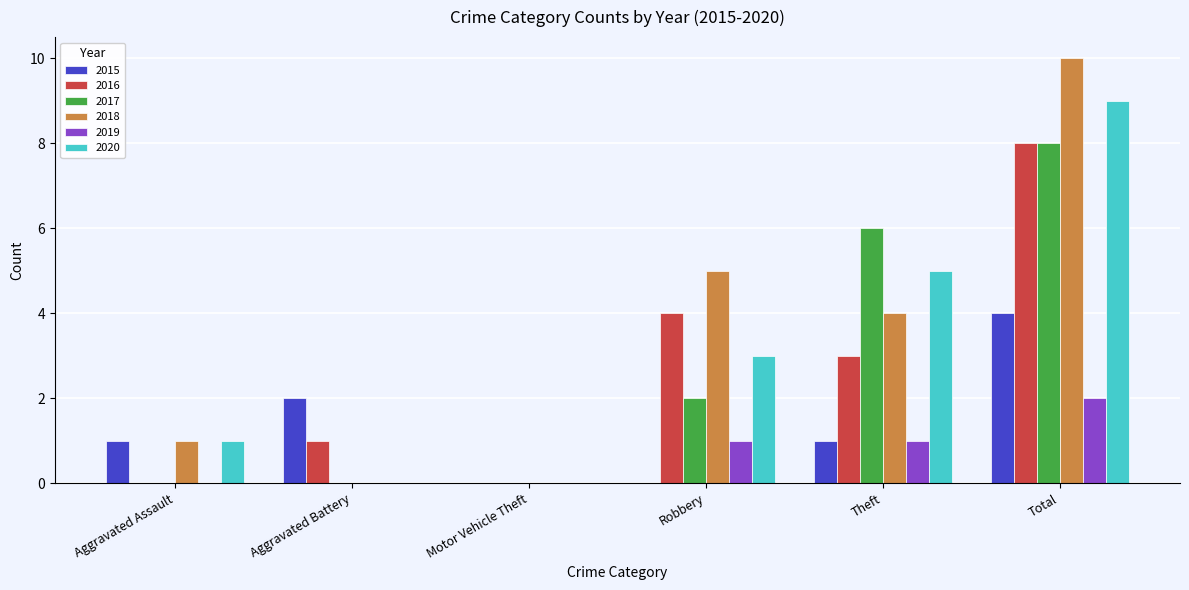

What is the total value across all series at Total?

41